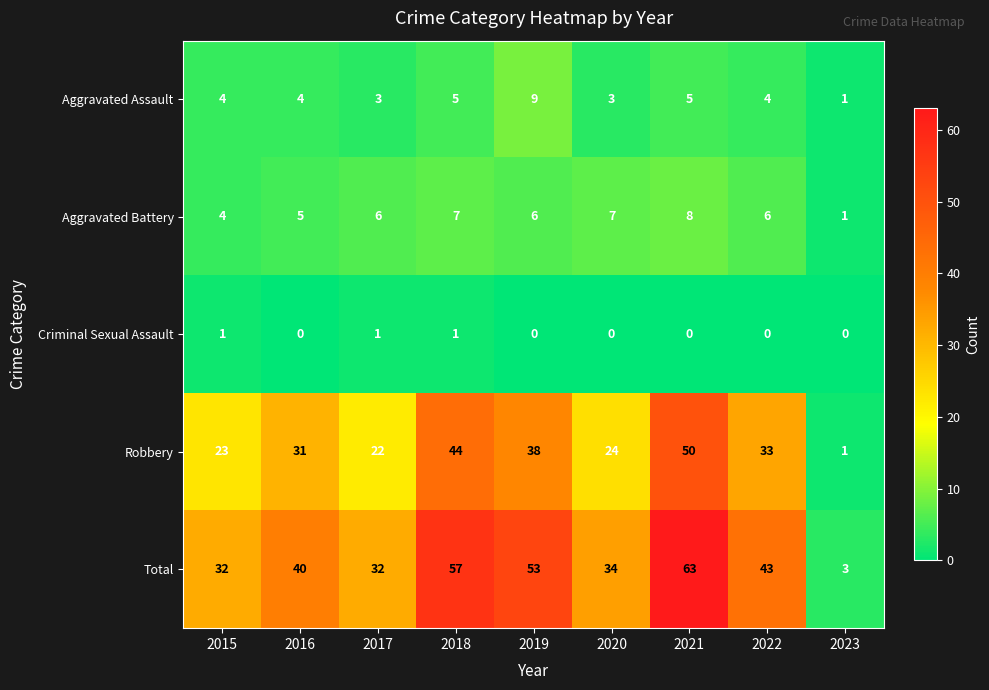

What is the average value of the Total series?

40